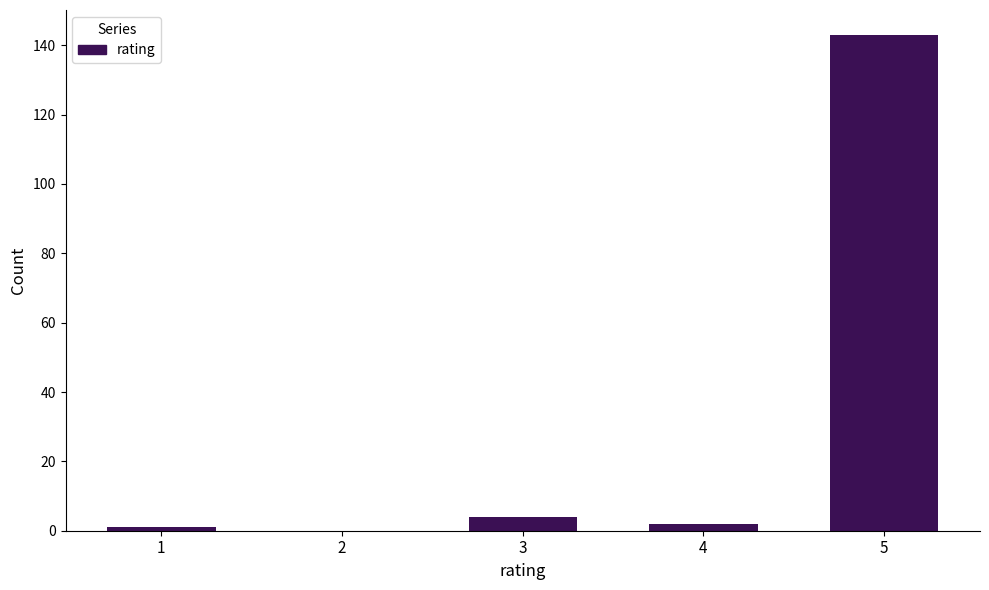

Reading left to right, what are all the values shown in this chart?

1=1	2=0	3=4	4=2	5=143